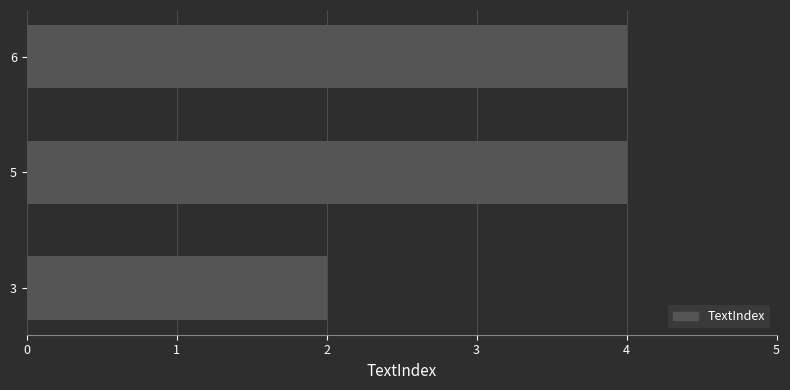

Reading bottom to top, extract all data points from this chart.

3=2	5=4	6=4